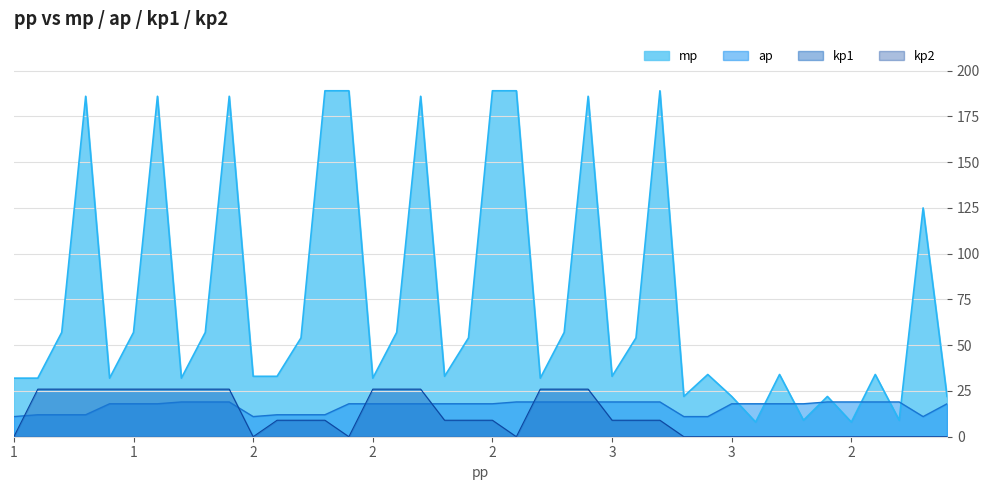

Which series changed the most between 2 and 3?

mp